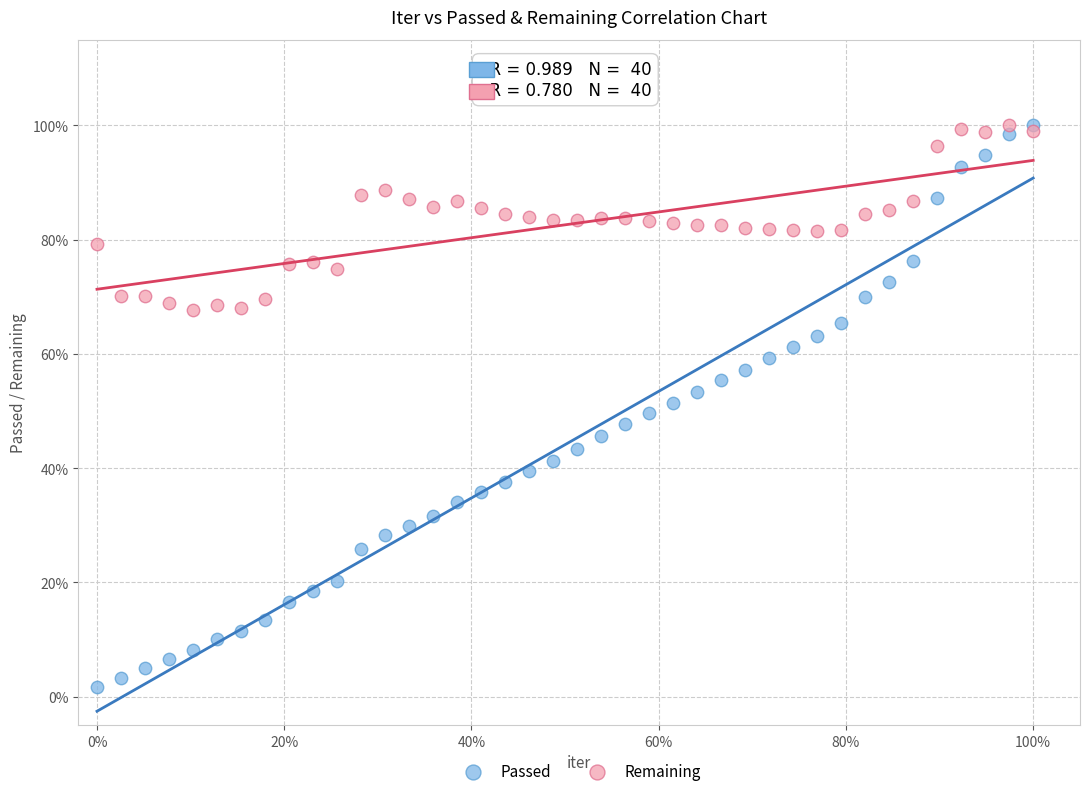

What are all the series names shown in the legend?

Passed, Remaining